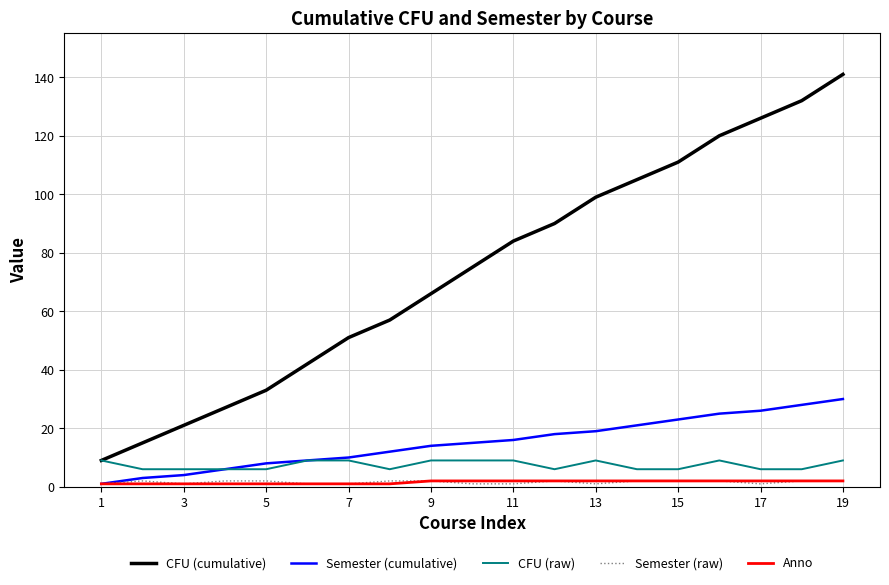

At how many categories does at least one series exceed 119?

4